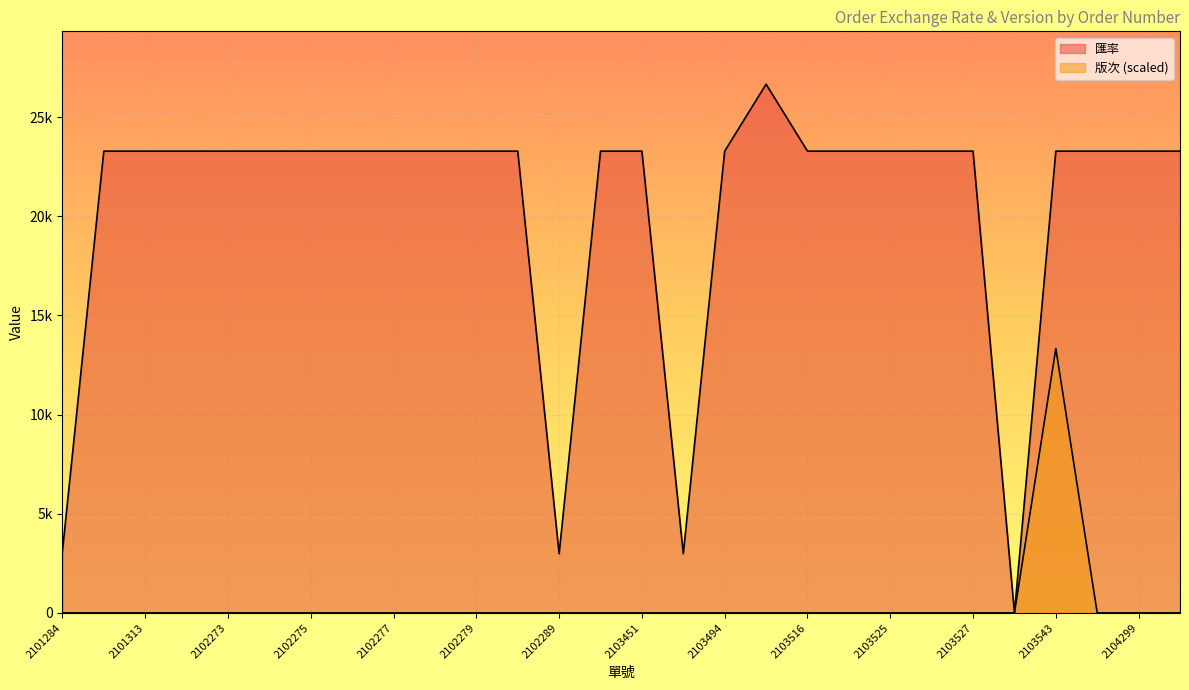

How many values in the 版次 series exceed 0?

1